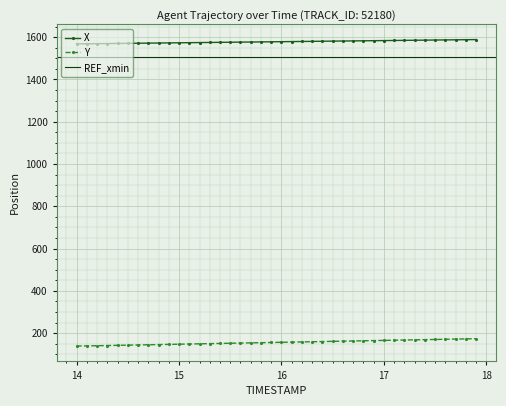

Which series has the largest total across all categories?

X